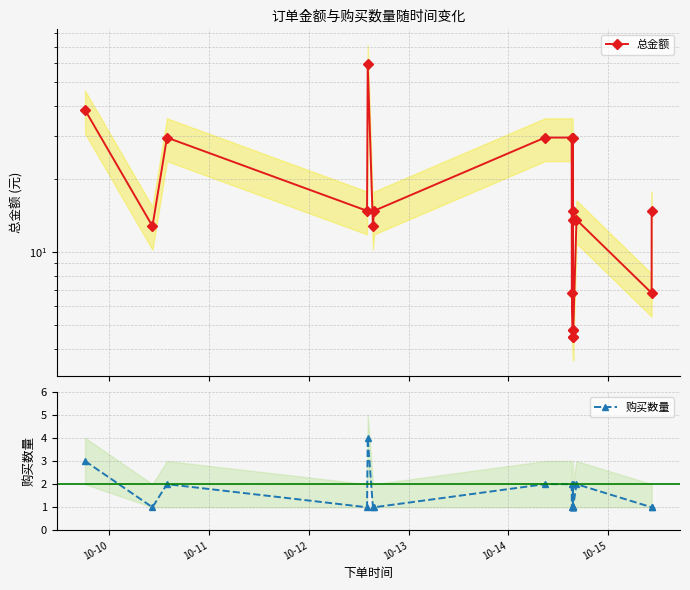

What are all the series names shown in the legend?

总金额, 购买数量